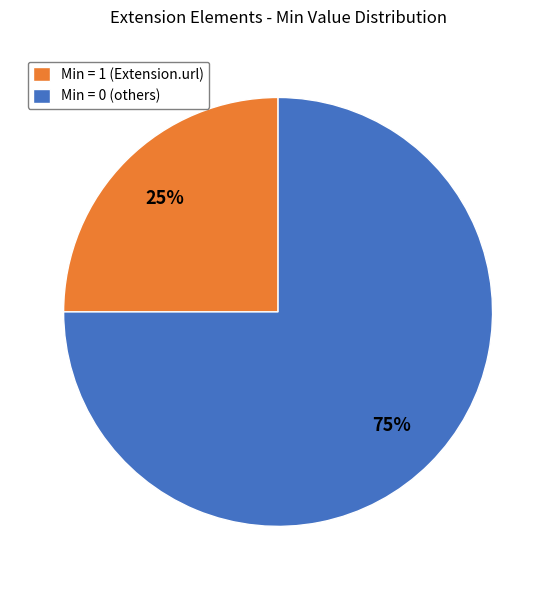

Which category has the biggest portion of the pie?

Min = 0 (others)